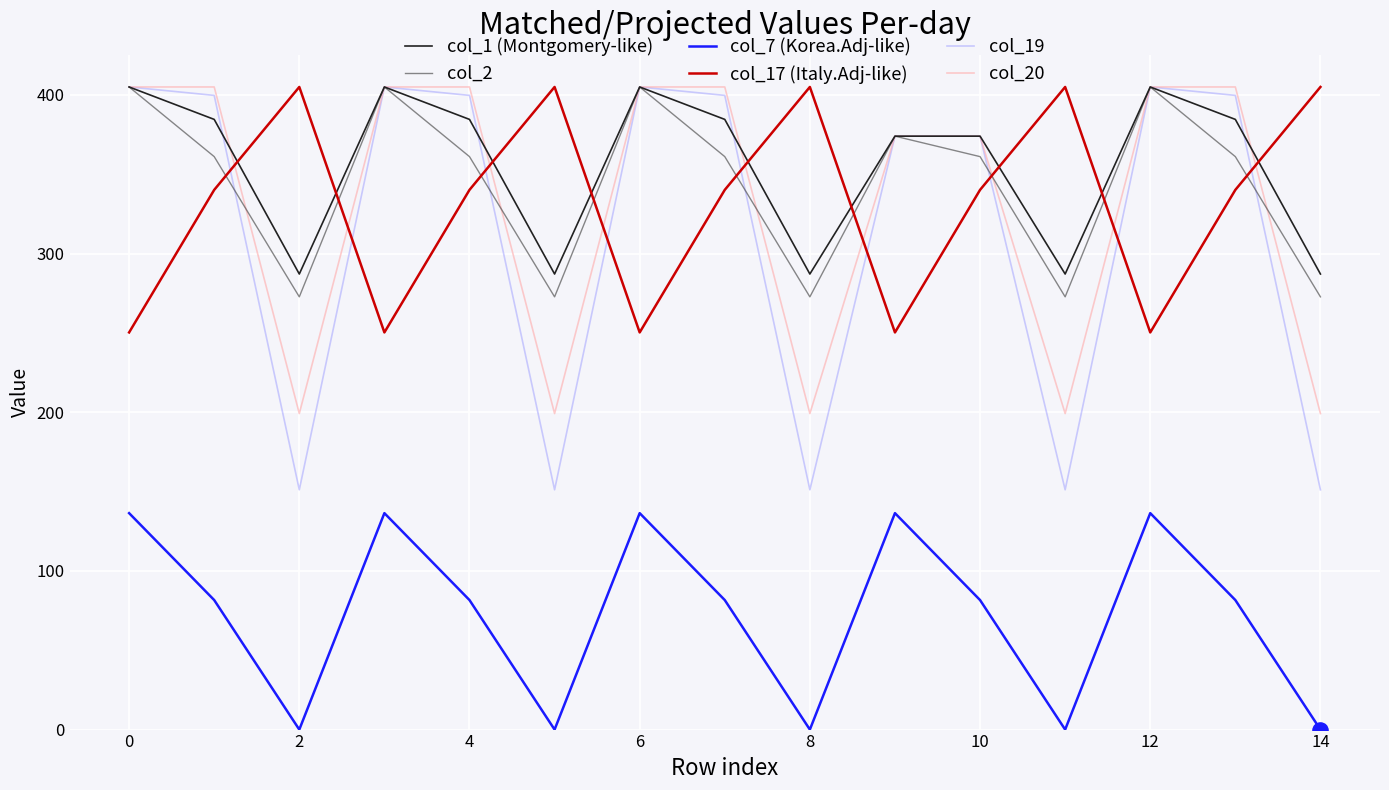

Which series has the largest range (max minus min)?

col_19